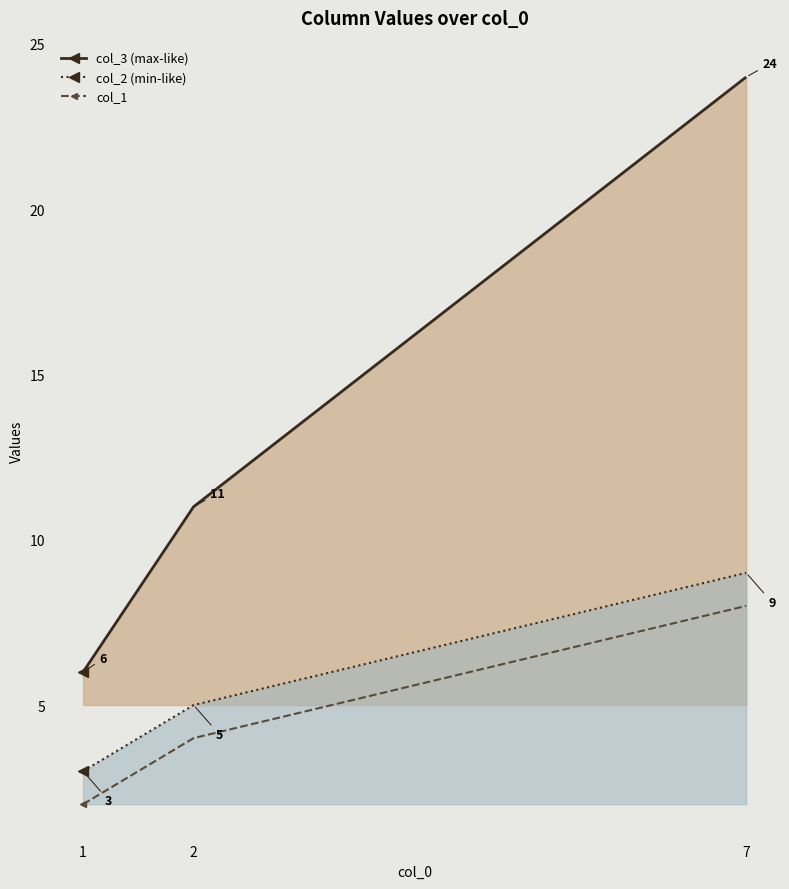

Reading left to right, extract all data points from this chart.

col_3: 6	11	24
col_2: 3	5	9
col_1: 2	4	8